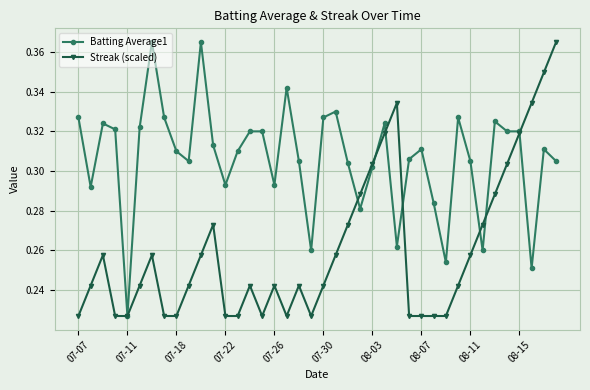

True or false: Streak (scaled) has more than 1 interior local peaks.

True